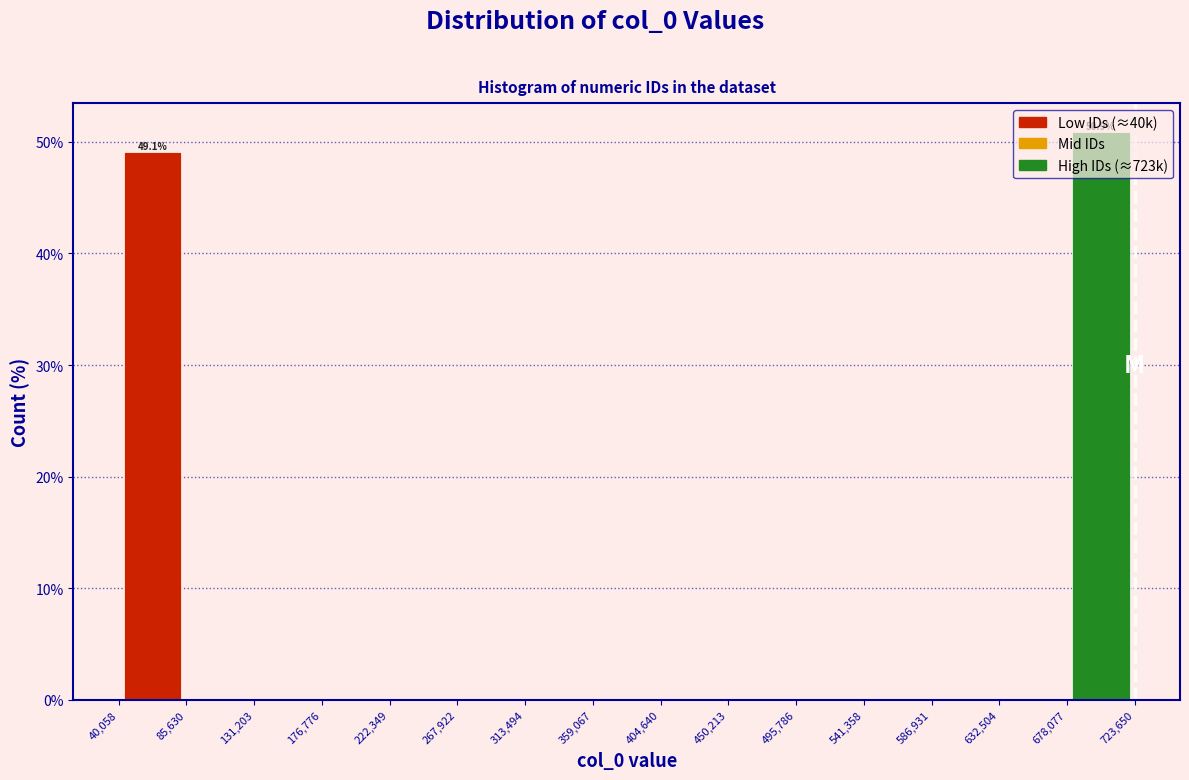

Over which range of the x-axis is the bar tallest?

678,077 to 723,650